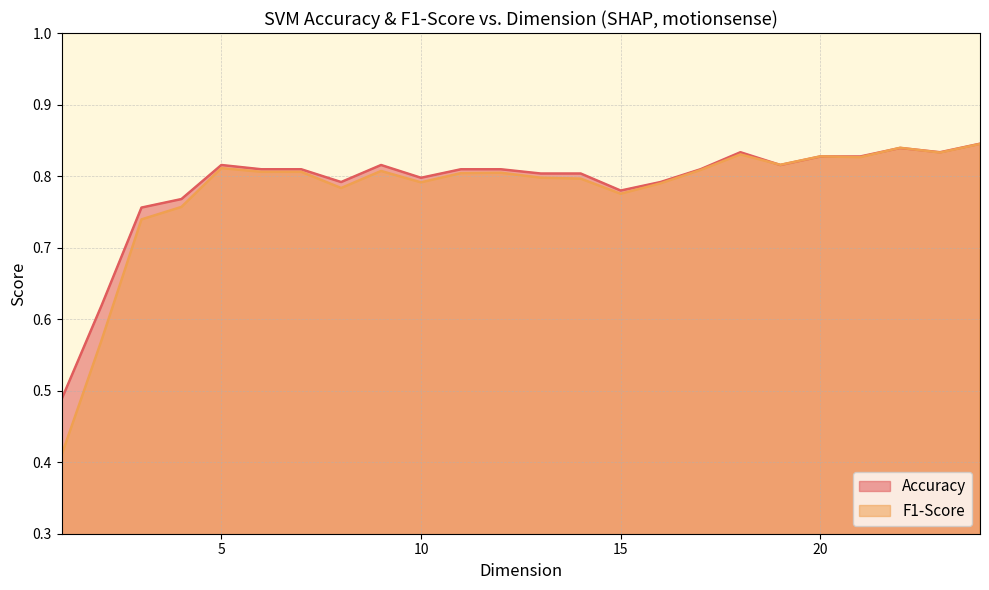

At how many categories does at least one series exceed 0?

24